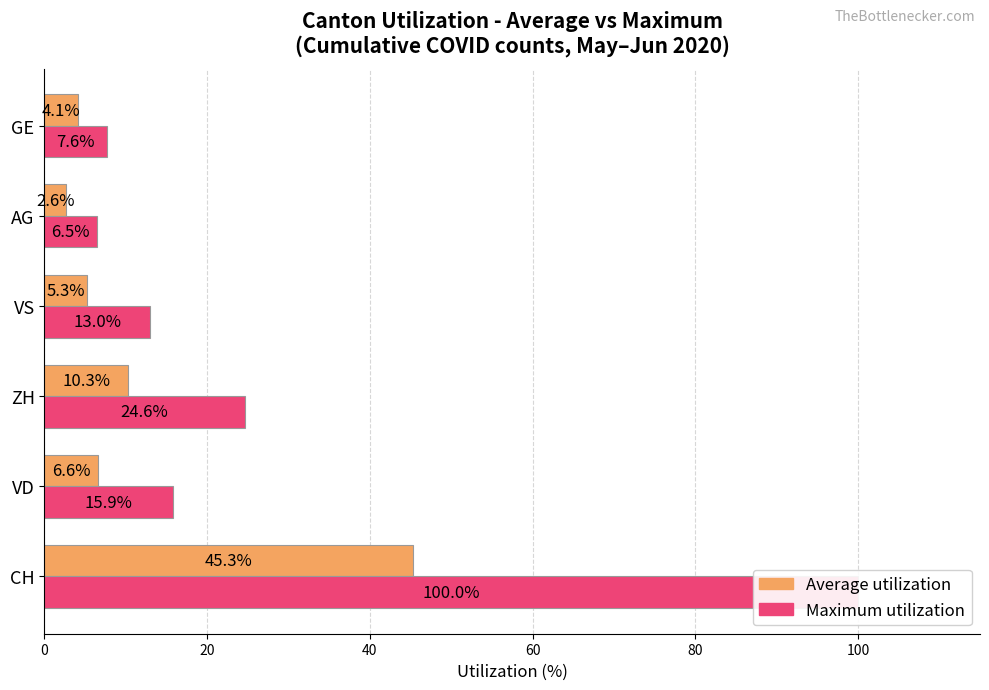

Does the chart contain stacked bars?

No